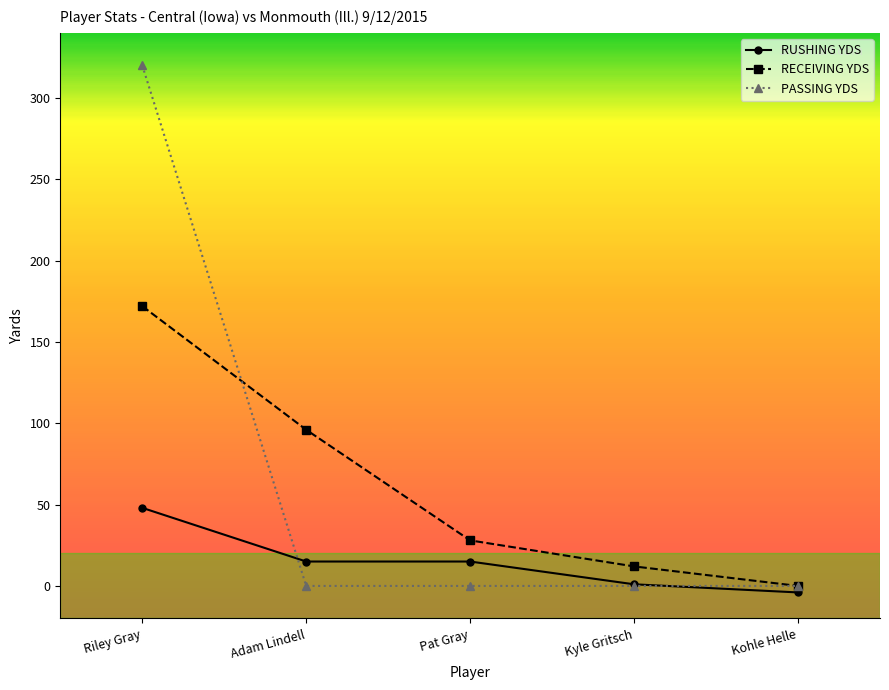

What are all the series names shown in the legend?

RUSHING YDS, RECEIVING YDS, PASSING YDS